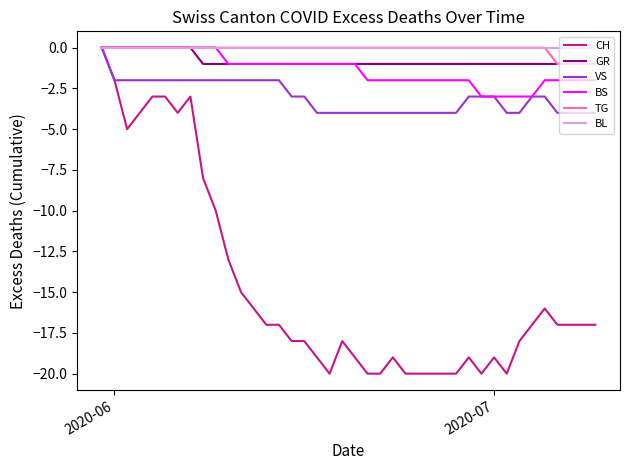

Which series has the widest spread of values?

CH